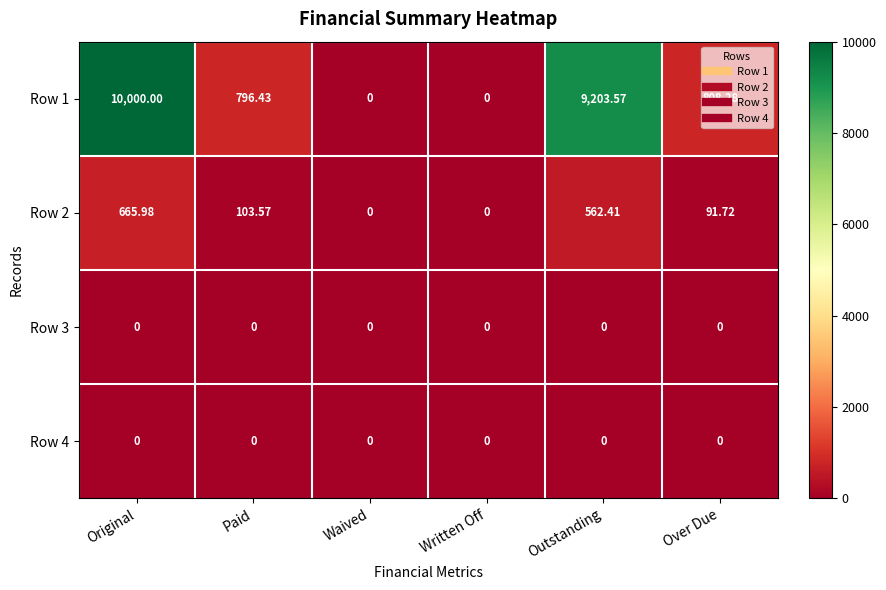

Which label corresponds to the largest value in the chart?

Original